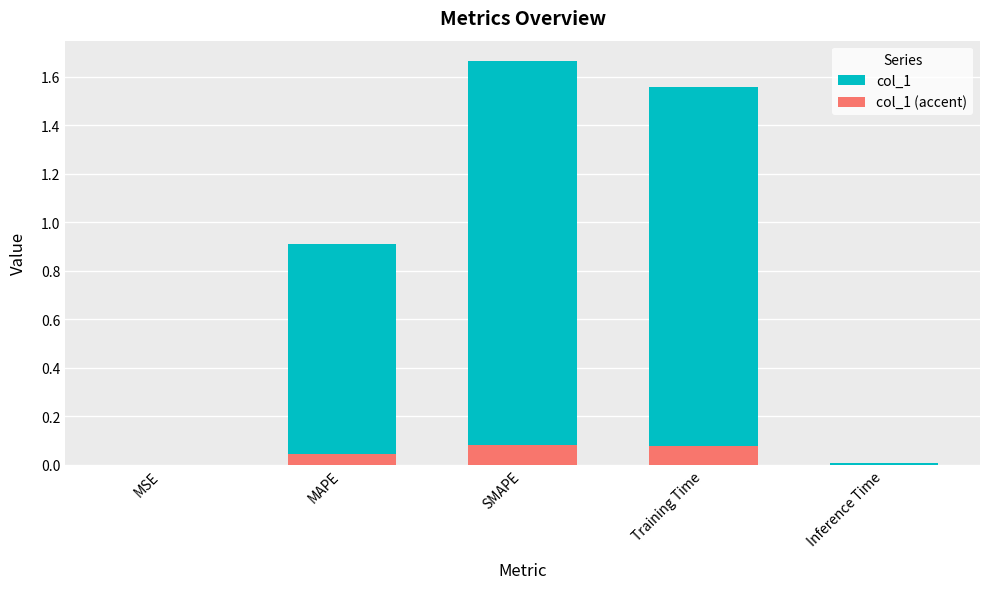

Which series has the largest total across all categories?

col_1